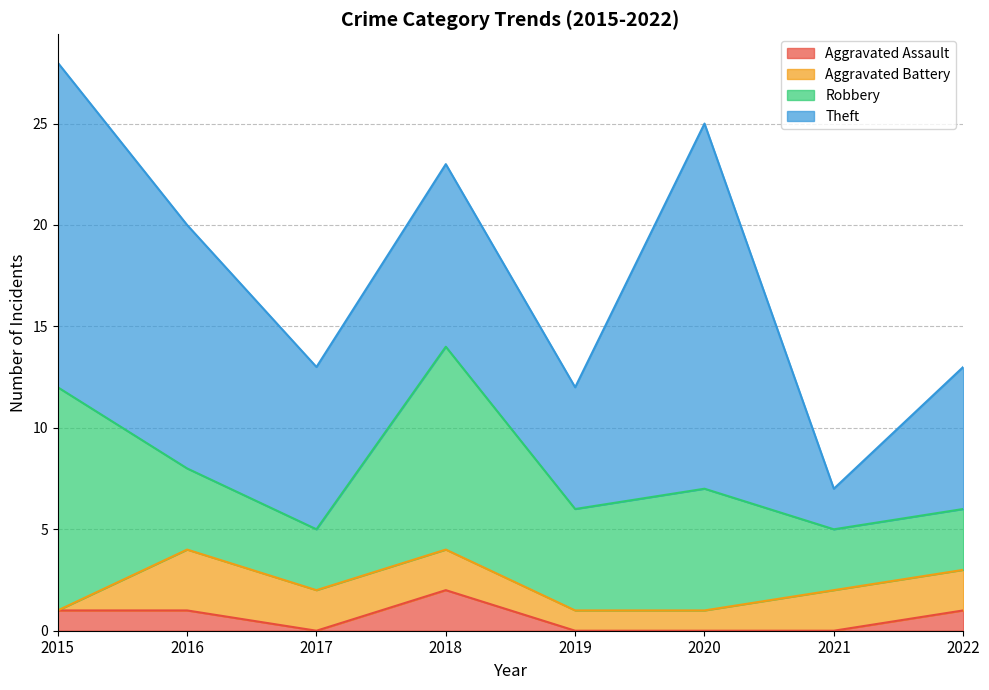

How many lines are shown in the chart?

4